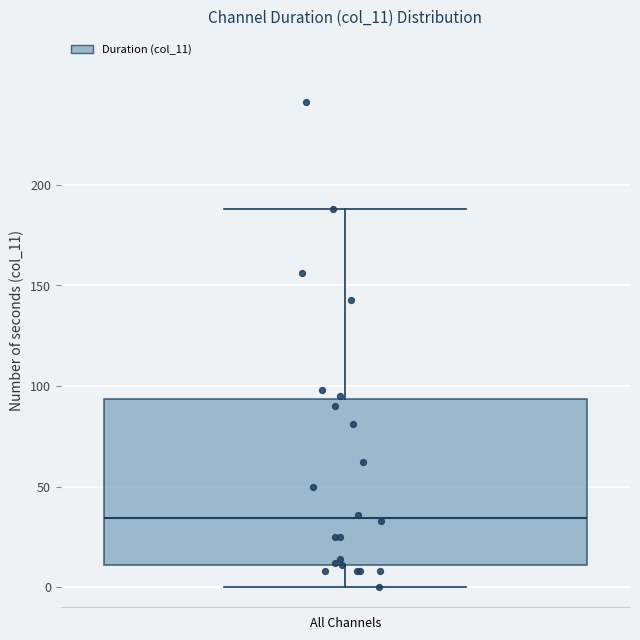

Read this box plot against the y-axis: the position of the median line, the range covered by the box, and the ends of both whiskers. The values are not printed on the chart, so give them approximately, as read against the axis.

median 35, box 10 to 95, whiskers 0 to 190